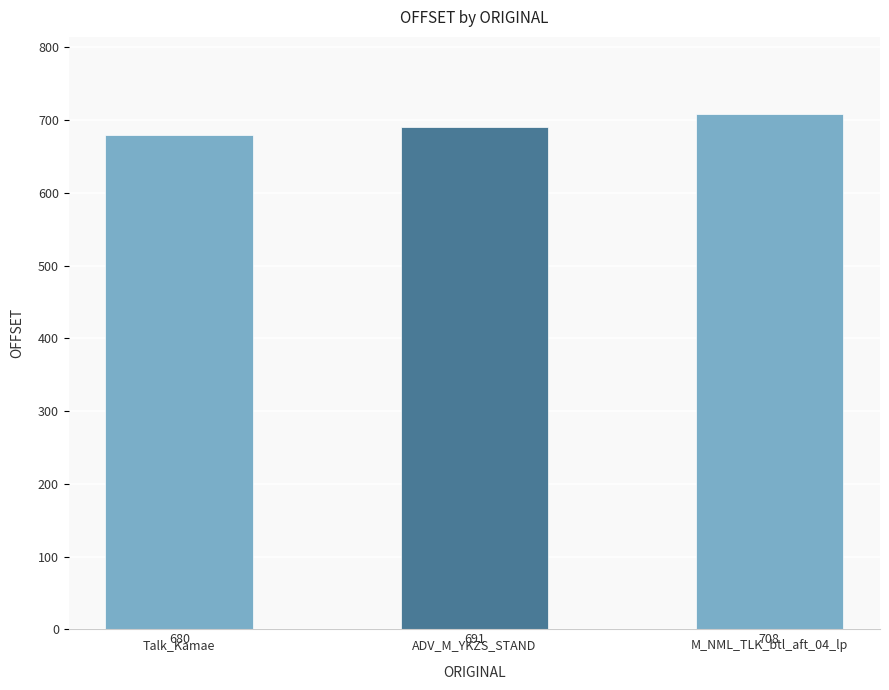

Which category has the highest value across all series?

M_NML_TLK_btl_aft_04_lp